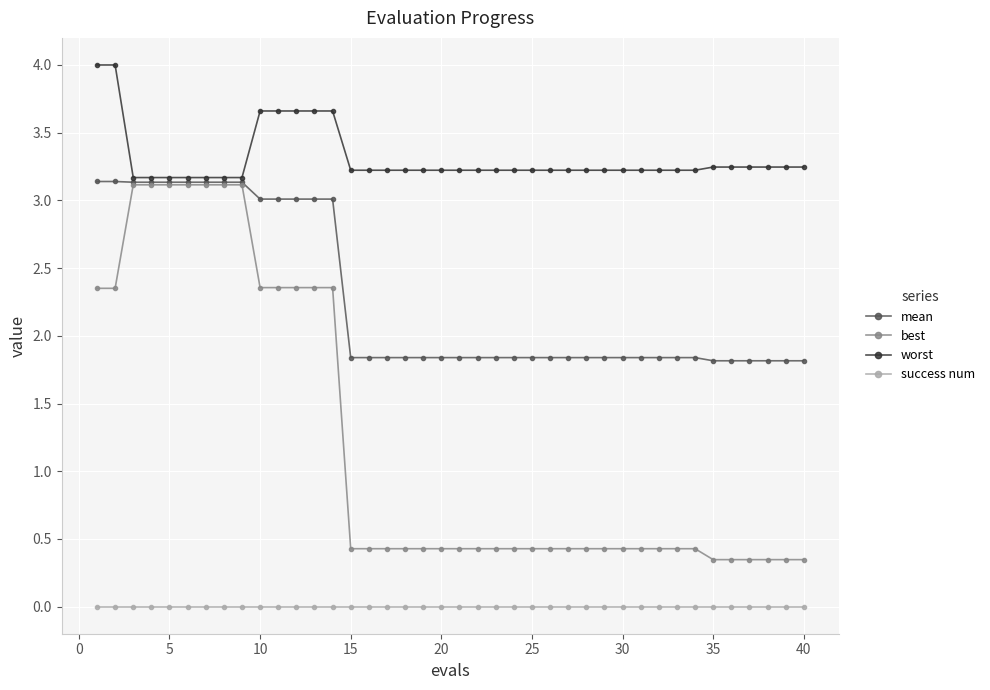

What is the value of the mean point at the 8th from the left?

3.1